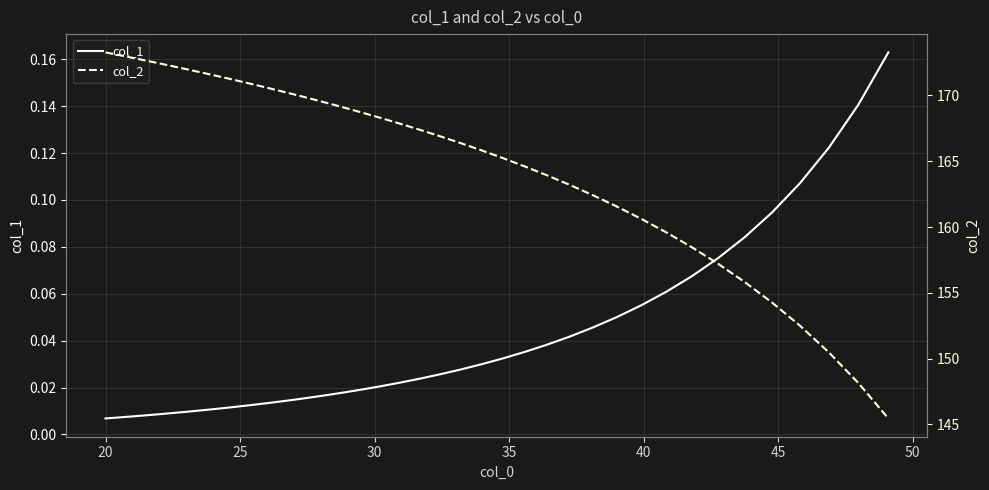

What is the highest value of the col_2 series?

173.3